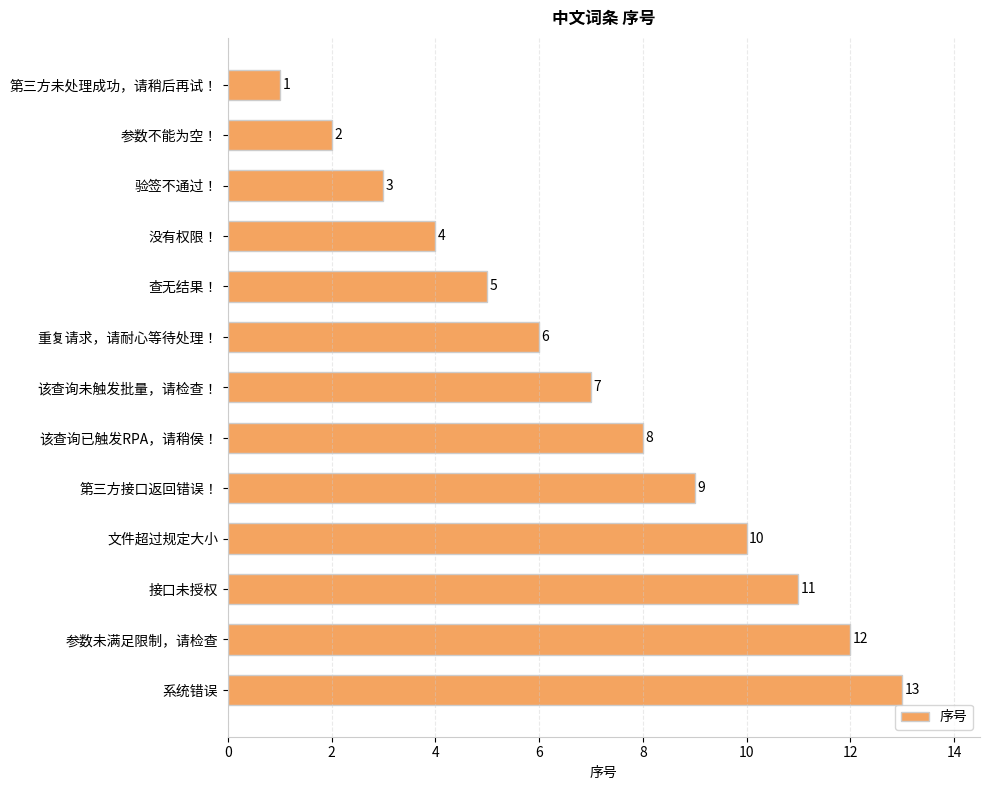

What is the sum of all values?

91